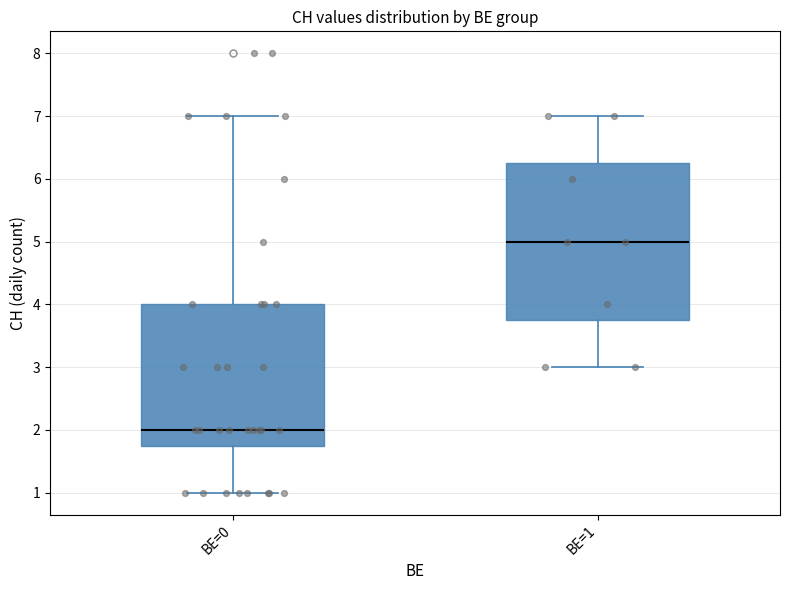

Reading left to right, read every box against the y-axis: the position of its median line, the range the box covers, and the ends of its whiskers. The values are not printed on the chart, so give them approximately, as read against the axis.

BE=0: median 2.0, box 1.8 to 4.0, whiskers 1.0 to 7.0
BE=1: median 5.0, box 3.8 to 6.3, whiskers 3.0 to 7.0